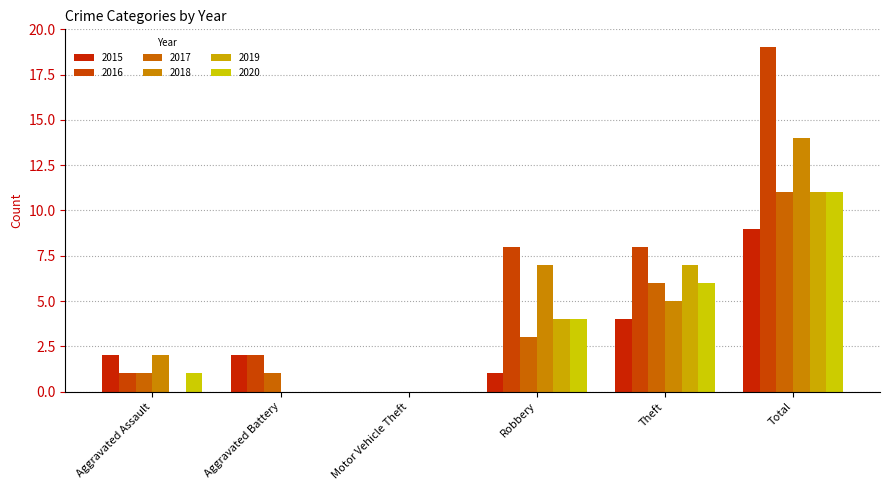

How many series are shown in this chart?

6